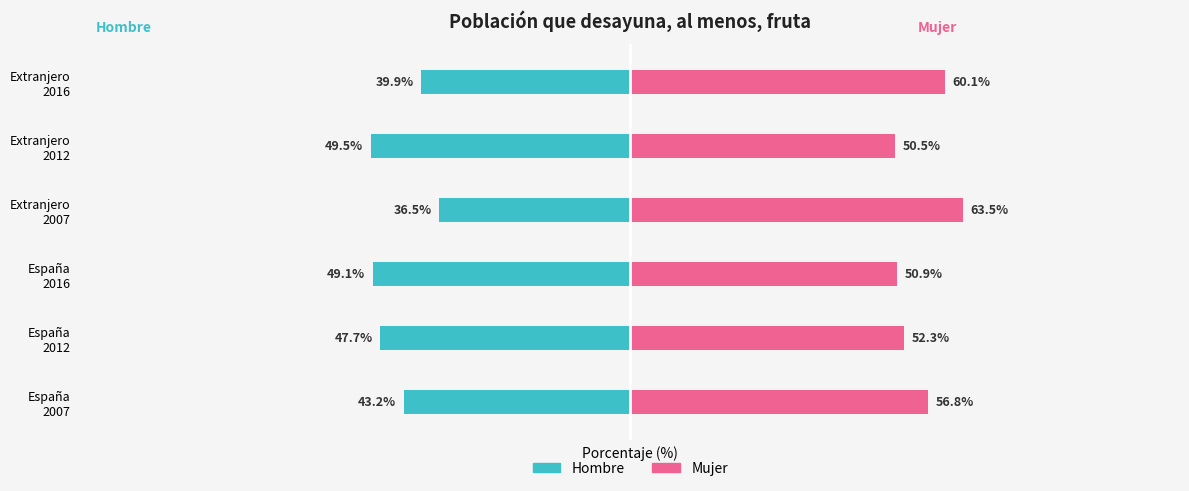

The Hombre series shows -21.2 at 5. True or false?

False